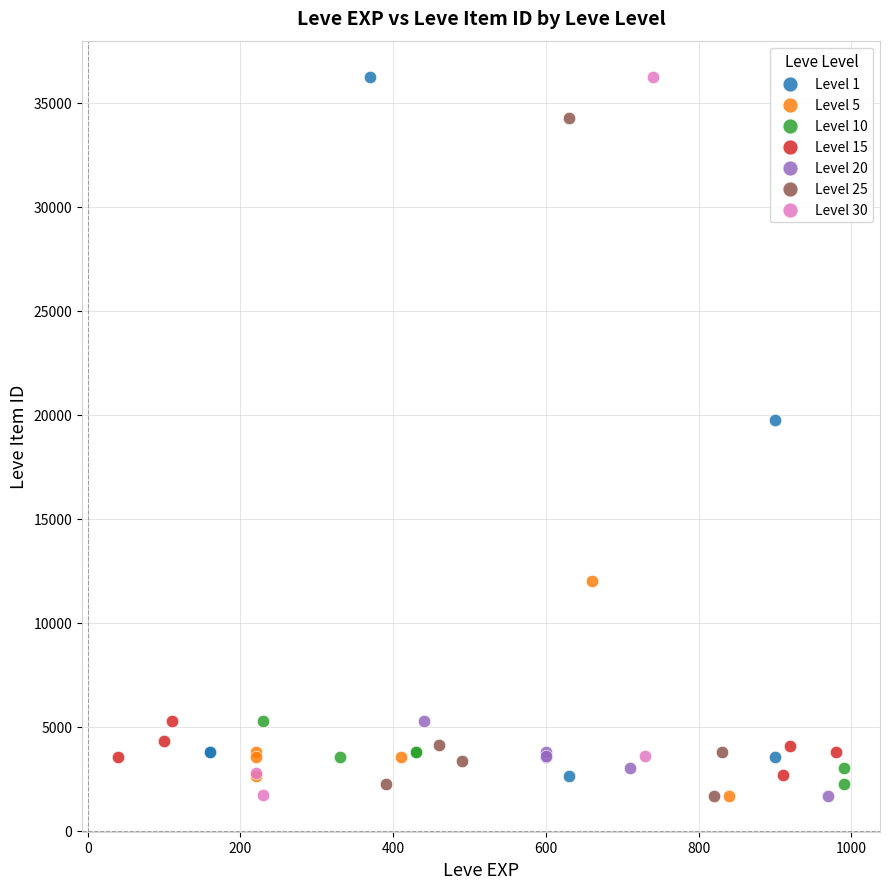

What are all the series names shown in the legend?

Level 1, Level 5, Level 10, Level 15, Level 20, Level 25, Level 30